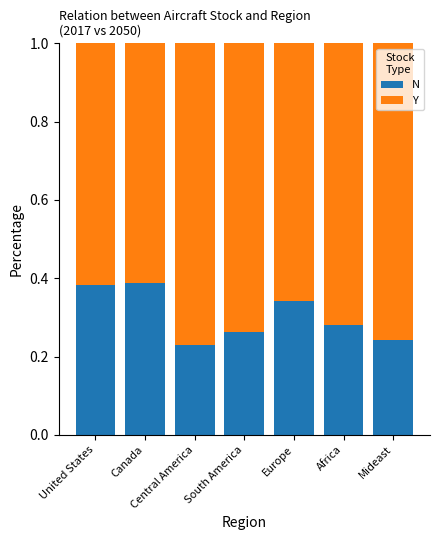

What is the total value across all series at Canada?

1.0